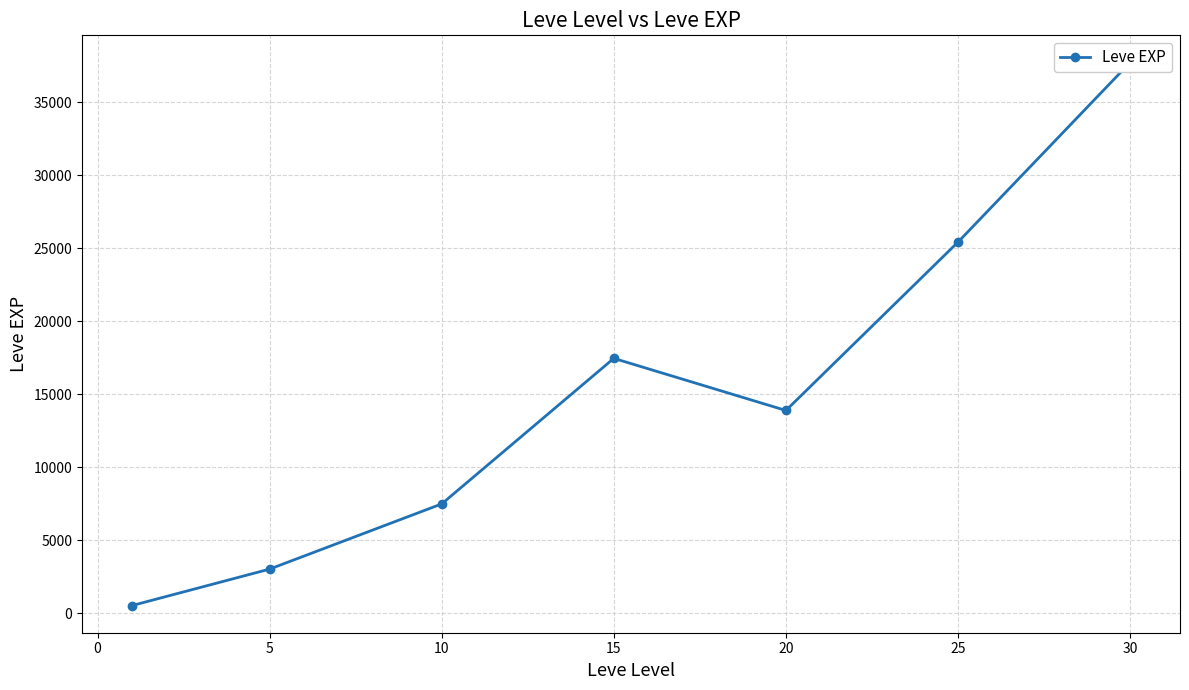

How many interior local peaks (higher than both neighbors) does the data have?

1